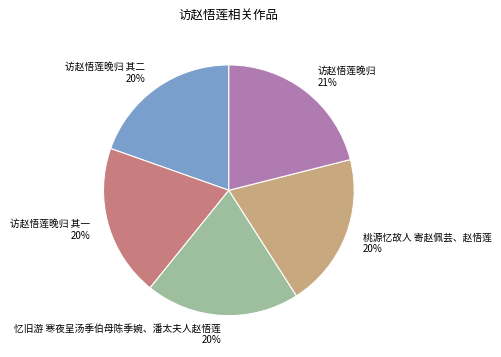

To the nearest percent, what is the average slice percentage?

20%